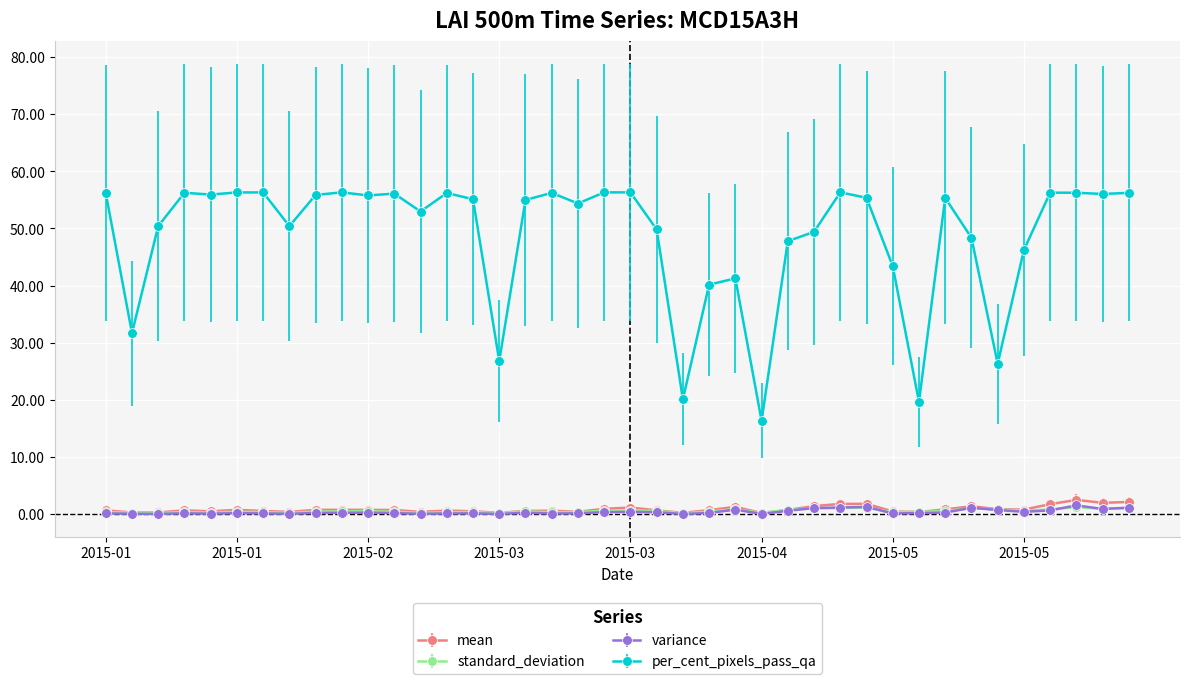

What is the lowest value of the per_cent_pixels_pass_qa series?

16.3